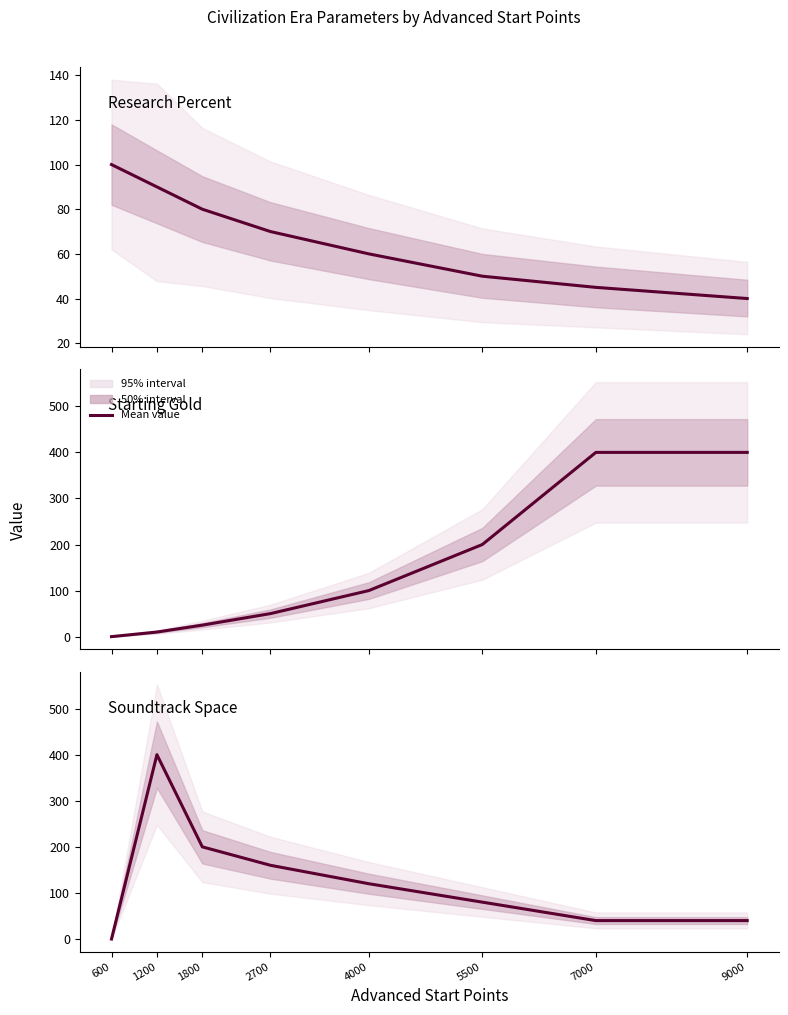

At how many categories does at least one series exceed 68?

8